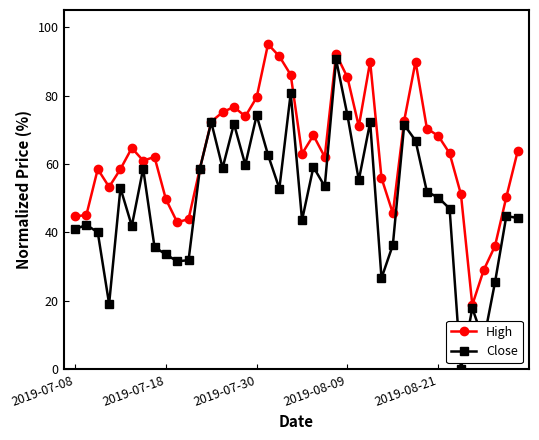

How many interior local peaks does the High series have?

9